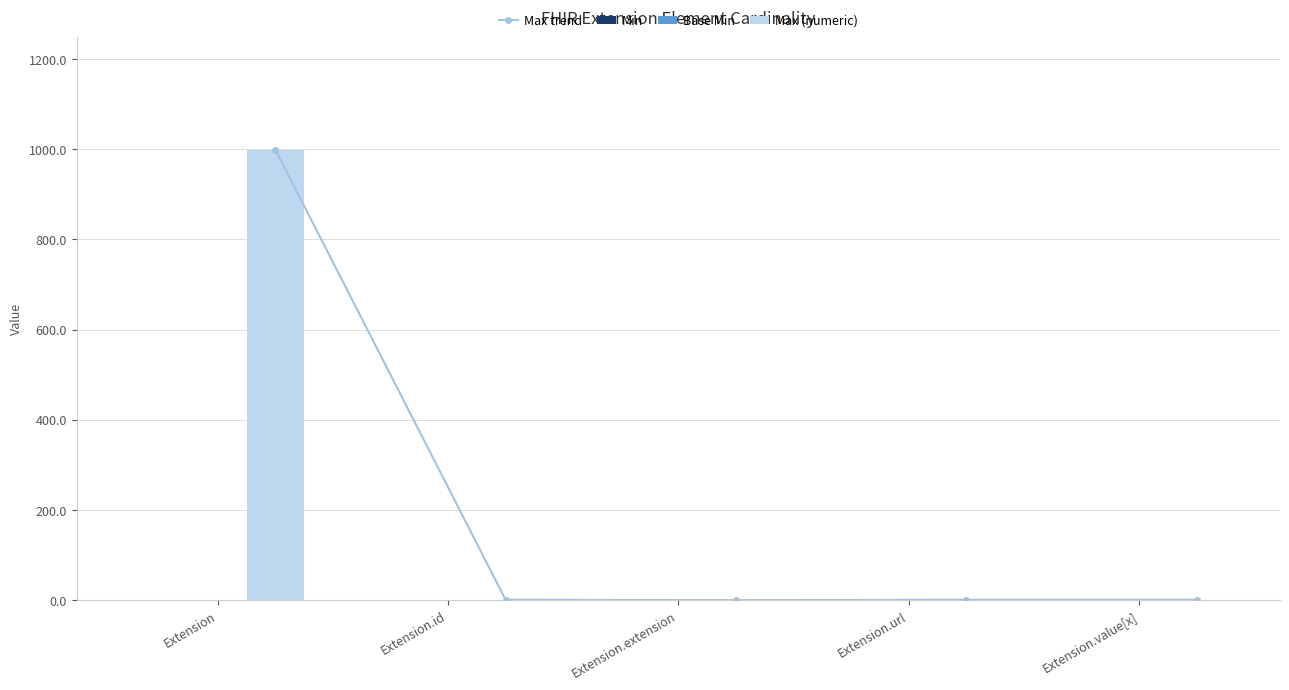

What is the sum of all Base Min values?

1